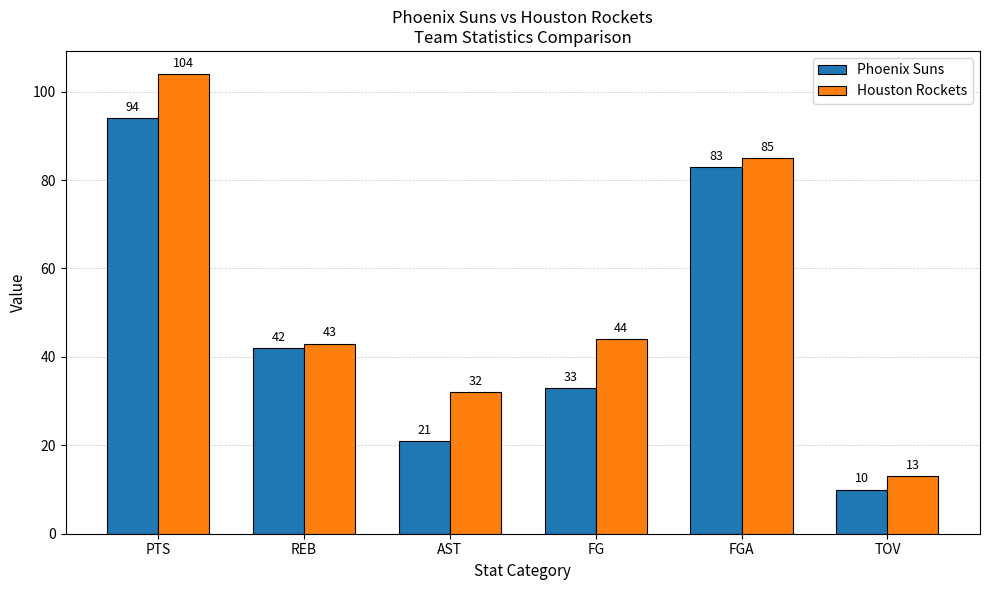

Is the value of Phoenix Suns at FGA greater than the value of Houston Rockets at REB?

Yes